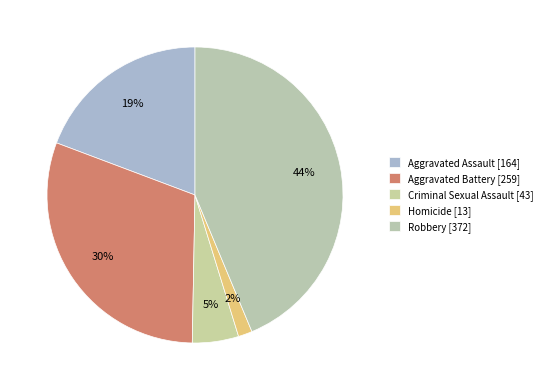

To the nearest percent, what is the combined percentage of Aggravated Assault and Homicide?

21%